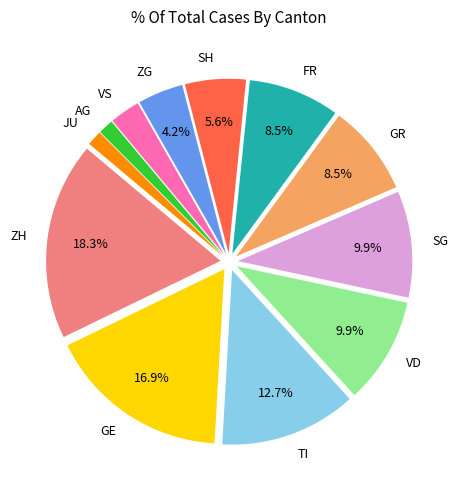

What percentage do ZG and GE together represent?

21.1%